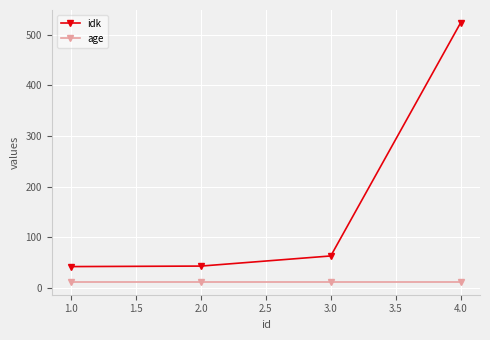

What is the greatest value displayed?

523